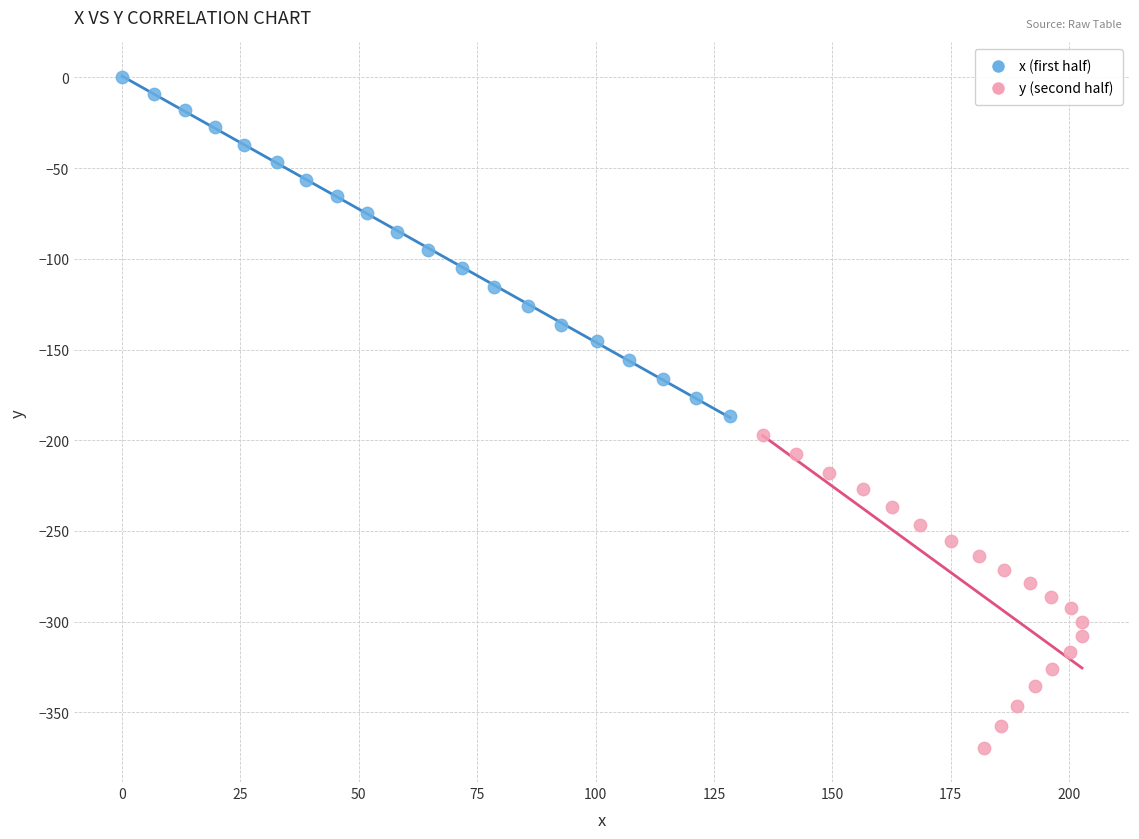

What are all the series names shown in the legend?

x (first half), y (second half)